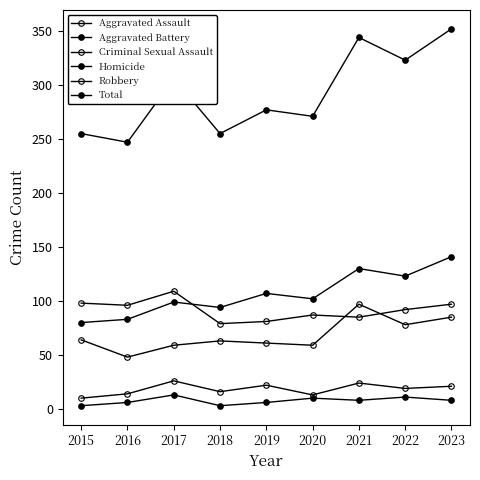

Rank the series at 2020 from highest to lowest value.

Total, Aggravated Battery, Robbery, Aggravated Assault, Criminal Sexual Assault, Homicide